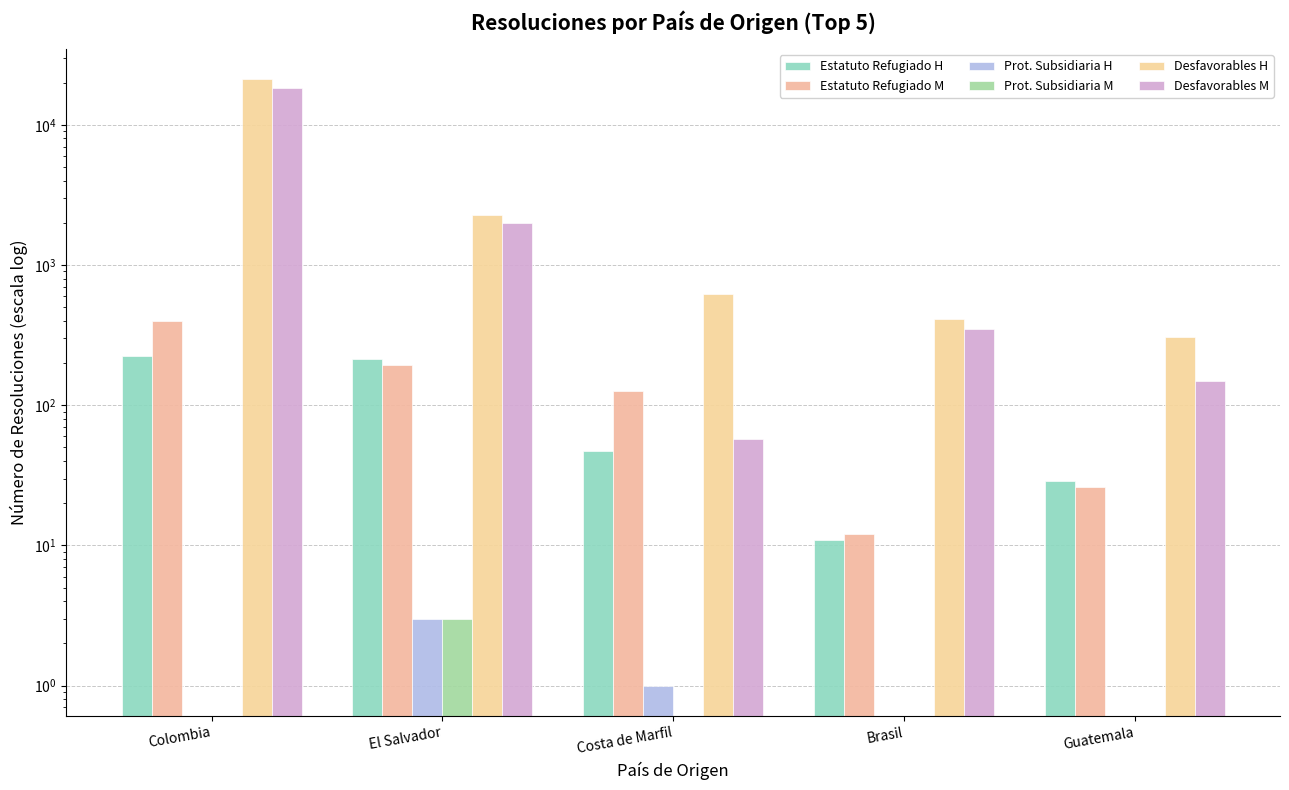

What position from the left is Brasil?

4